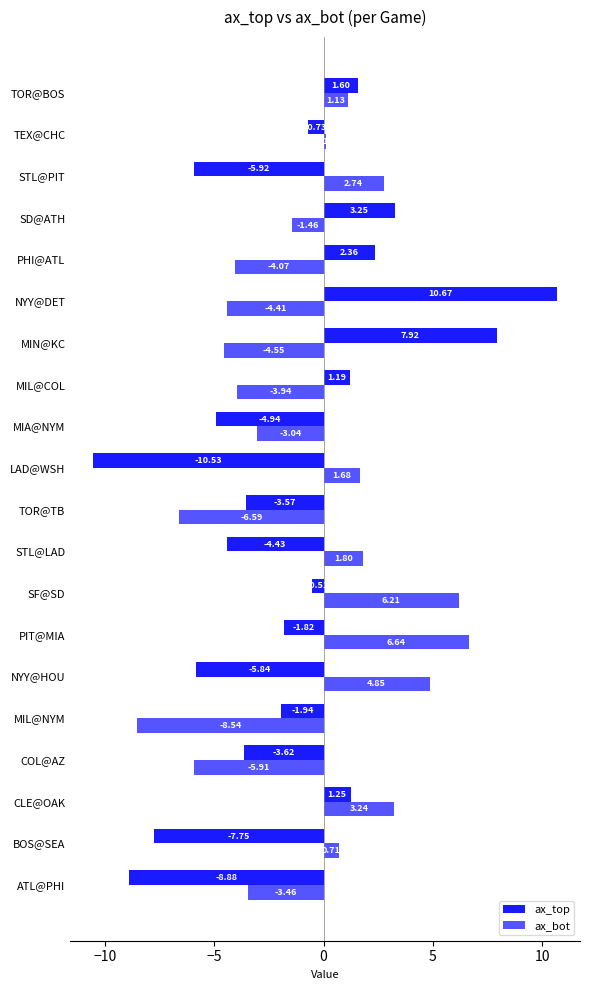

What is the average value of the ax_top series?

-1.6